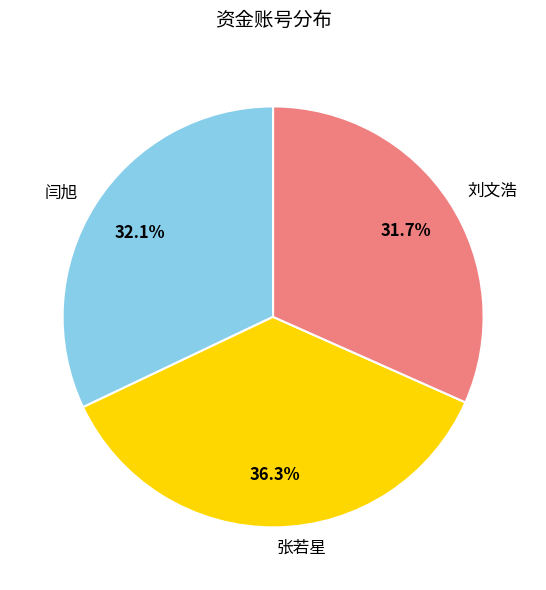

To the nearest percent, what portion does 闫旭 represent?

32%